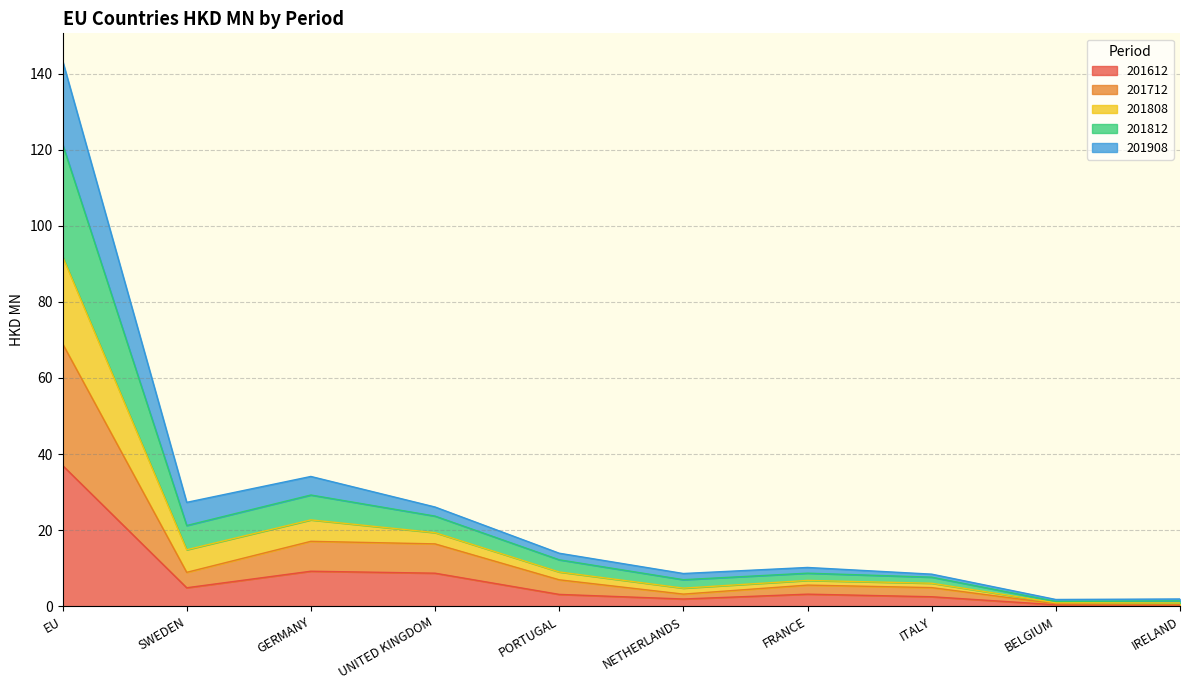

At which category is the sum across all series the highest?

EU